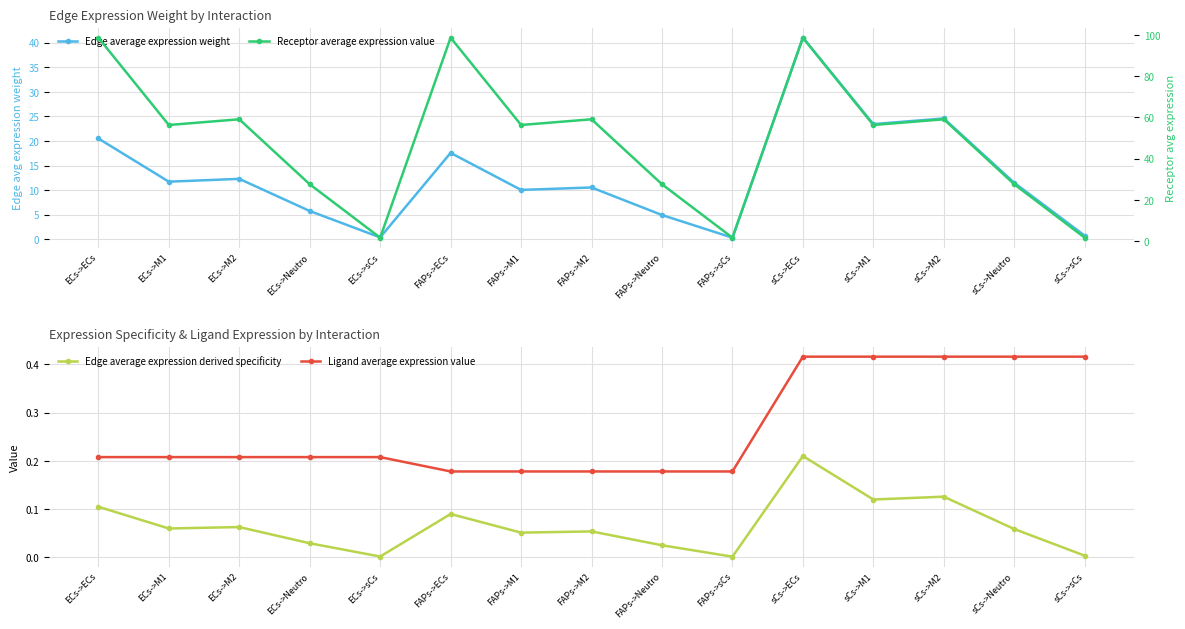

Rank the categories by Receptor average expression value value from highest to lowest.

ECs->ECs, FAPs->ECs, sCs->ECs, ECs->M2, FAPs->M2, sCs->M2, ECs->M1, FAPs->M1, sCs->M1, ECs->Neutro, FAPs->Neutro, sCs->Neutro, ECs->sCs, FAPs->sCs, sCs->sCs